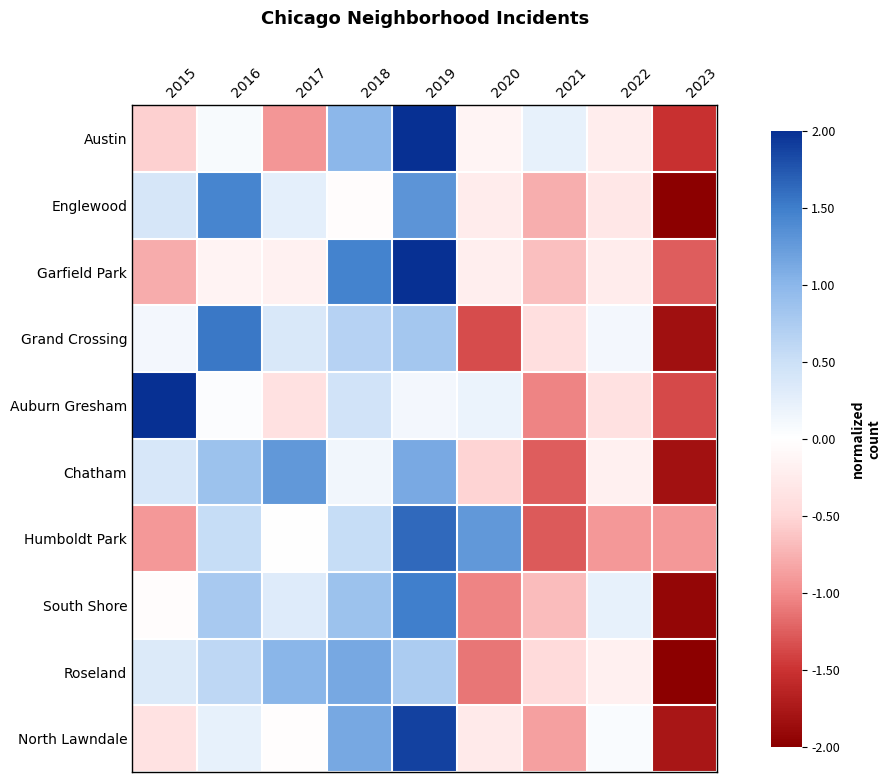

At 2019, list the series in order from smallest to largest.

Auburn Gresham, Roseland, Grand Crossing, Chatham, Englewood, South Shore, Humboldt Park, North Lawndale, Garfield Park, Austin